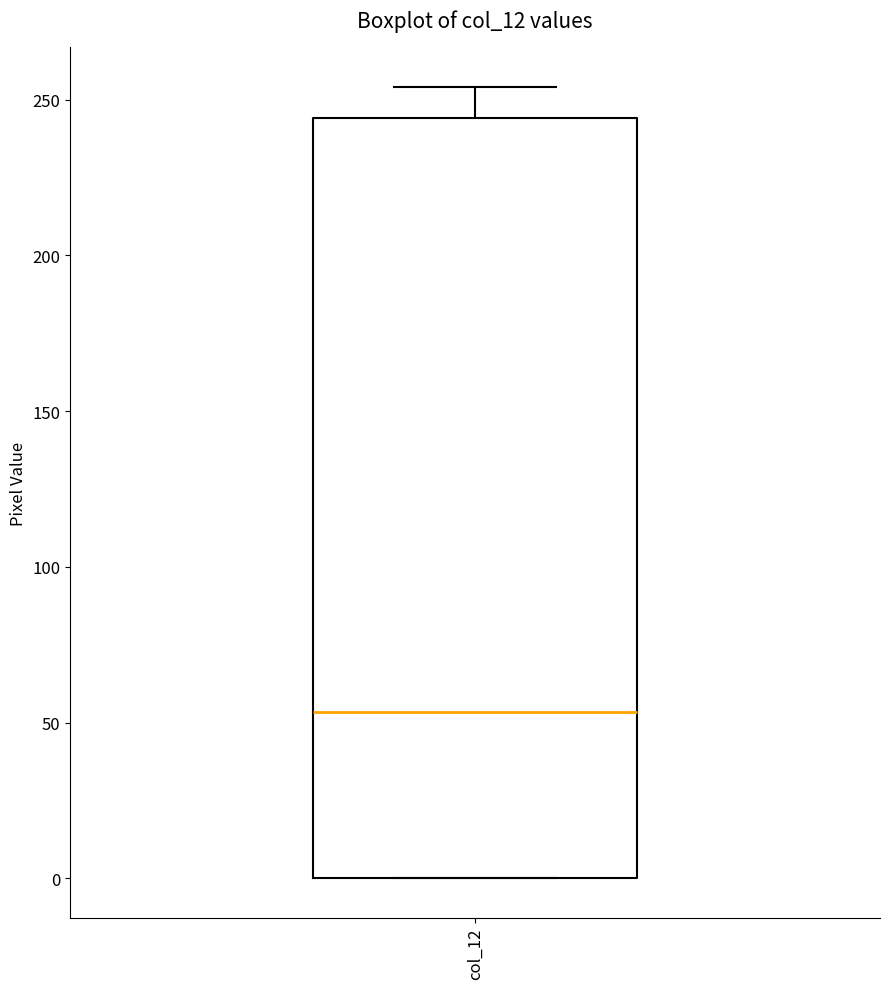

Where is the lower edge of the box for col_12 on the y-axis? The values are not printed on the chart, so give them approximately, as read against the axis.

0